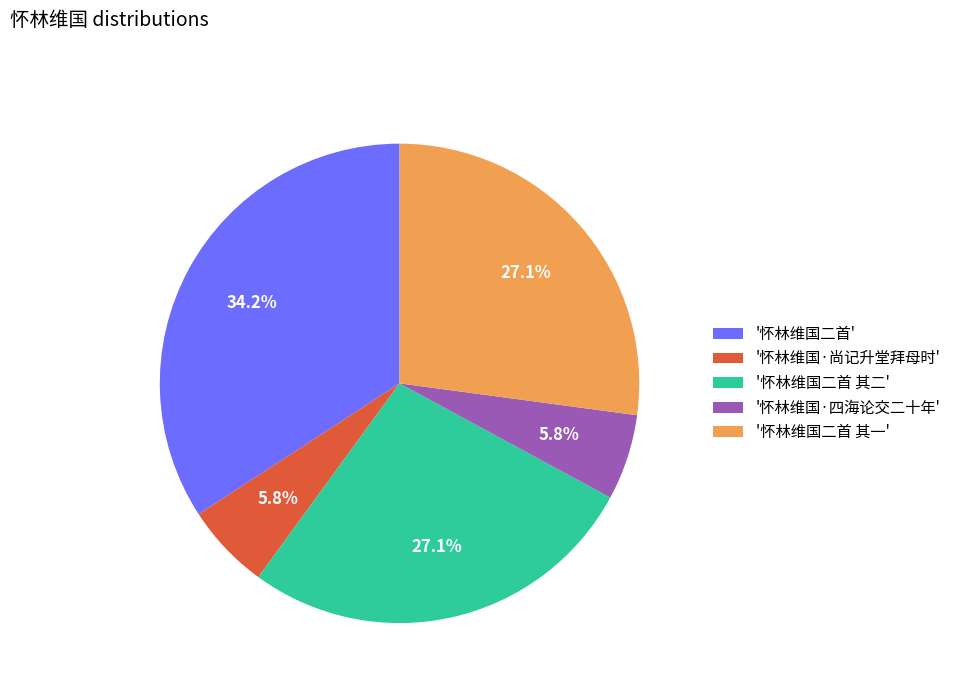

Count the number of slices in the pie.

5